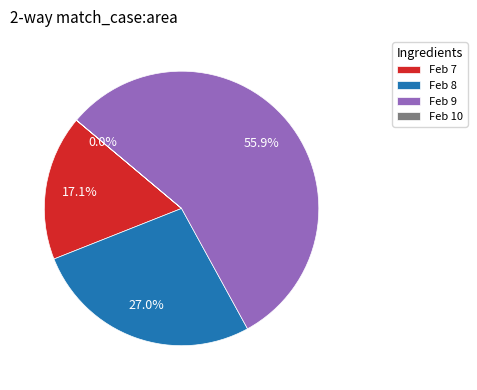

What is the largest slice in the pie chart?

Feb 9